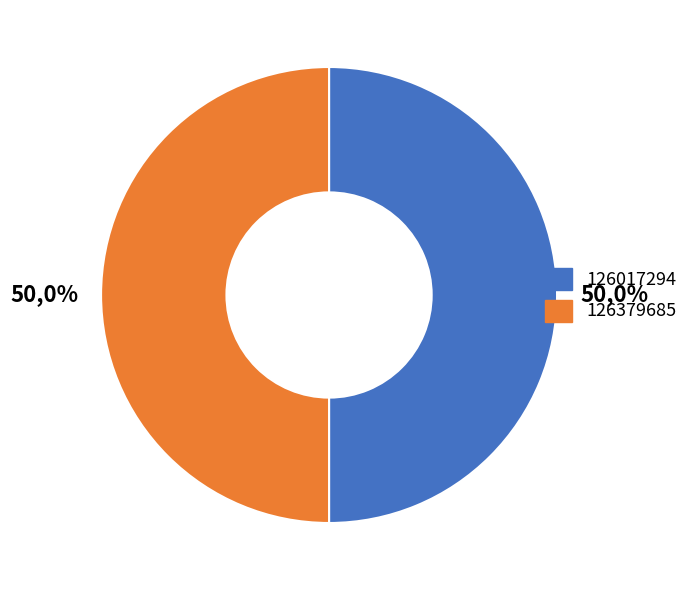

How many segments does this pie chart have?

2